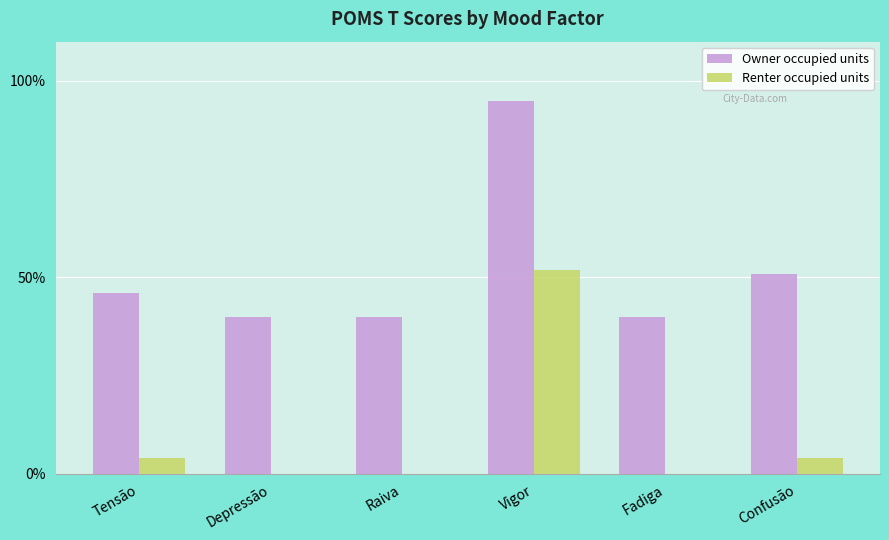

Are the bars grouped side by side (vs. stacked)?

Yes